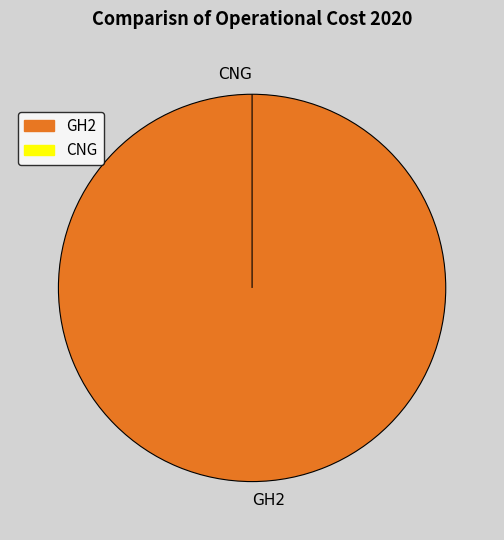

What percentage is the GH2 slice, to the nearest percent?

100%